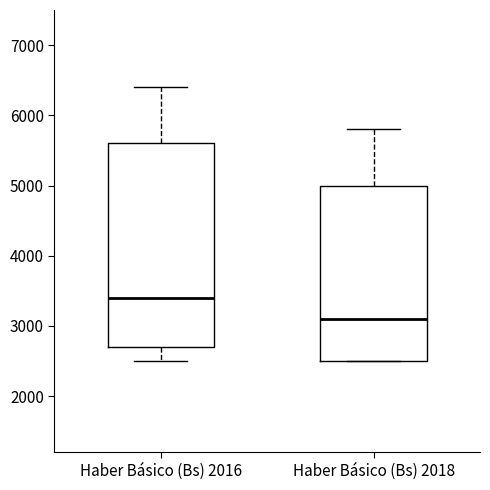

Reading left to right, read every box against the y-axis: the position of its median line, the range the box covers, and the ends of its whiskers. The values are not printed on the chart, so give them approximately, as read against the axis.

Haber Básico (Bs) 2016: median 3400, box 2700 to 5600, whiskers 2500 to 6400
Haber Básico (Bs) 2018: median 3100, box 2500 to 5000, whiskers 2500 to 5800